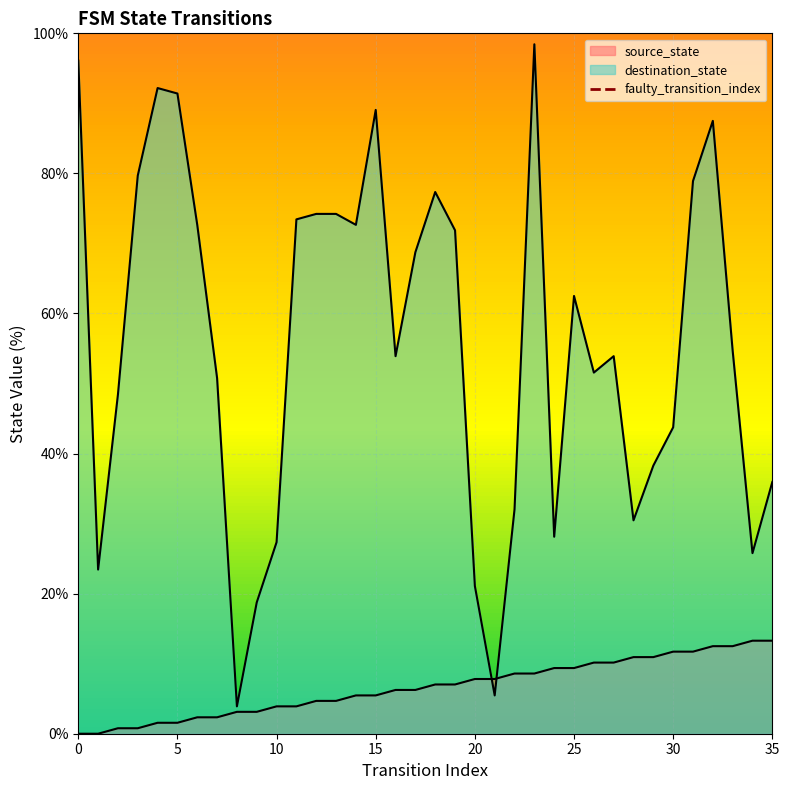

The chart shows a value of 1 at 5. True or false?

True